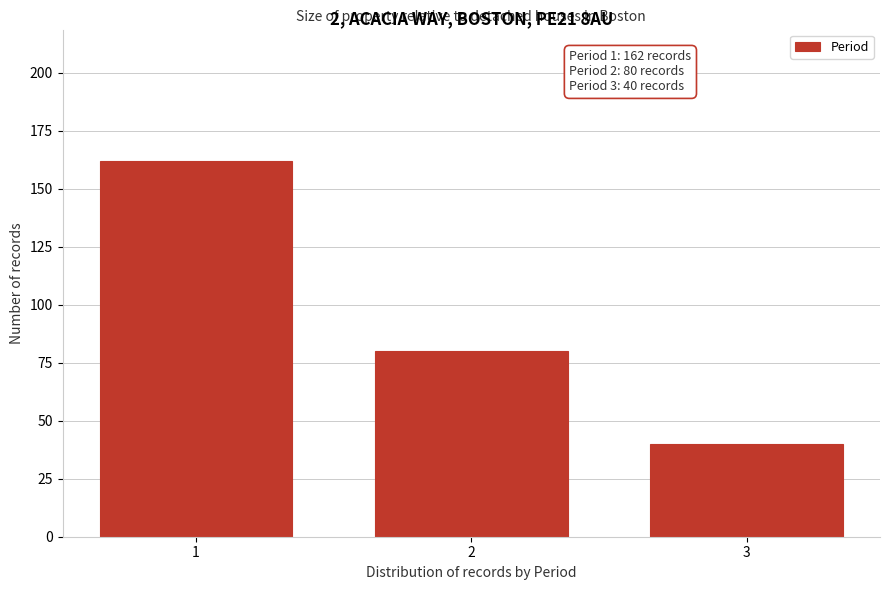

Reading left to right, what are all the values shown in this chart?

1=162	2=80	3=40